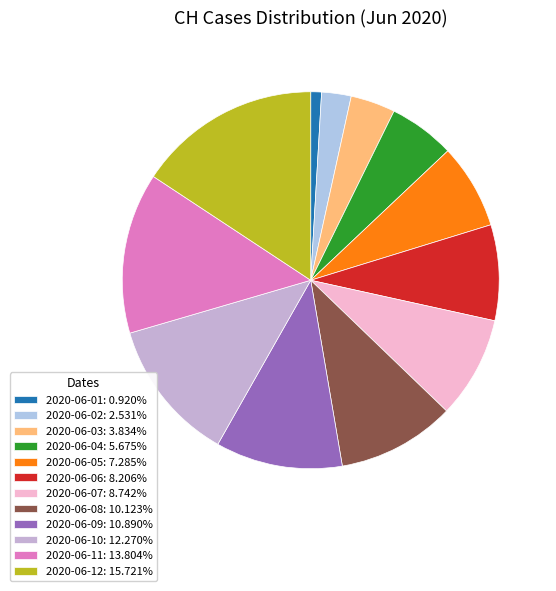

How many segments does this pie chart have?

12